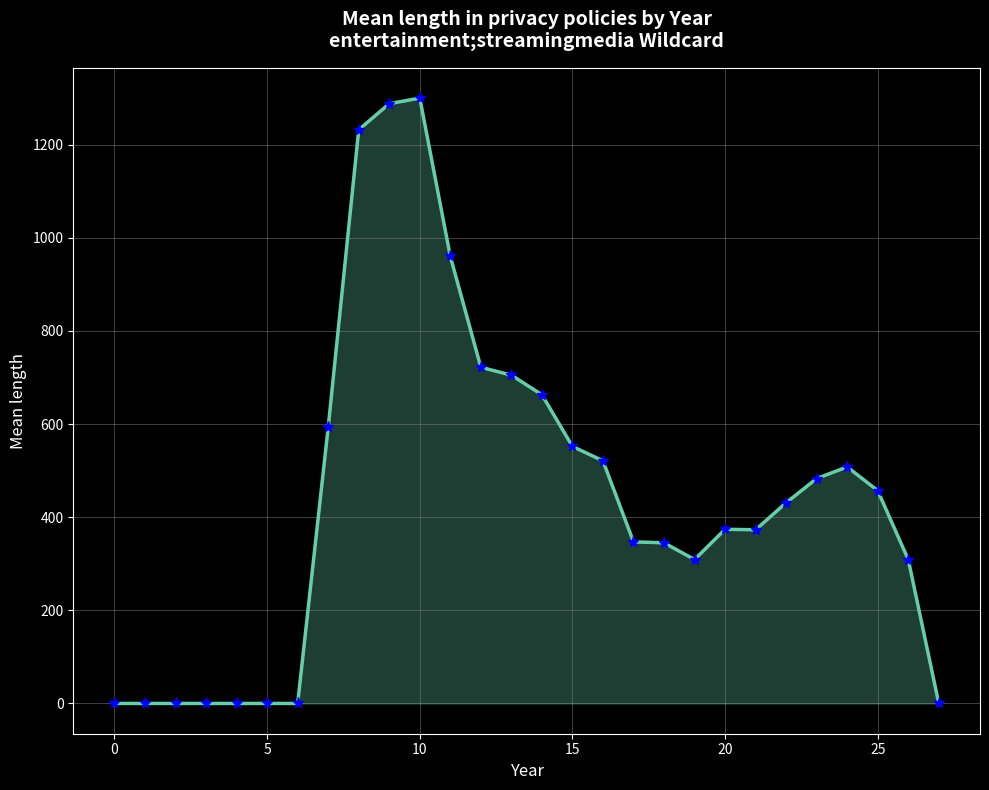

What is the difference between the maximum and minimum values?

1300